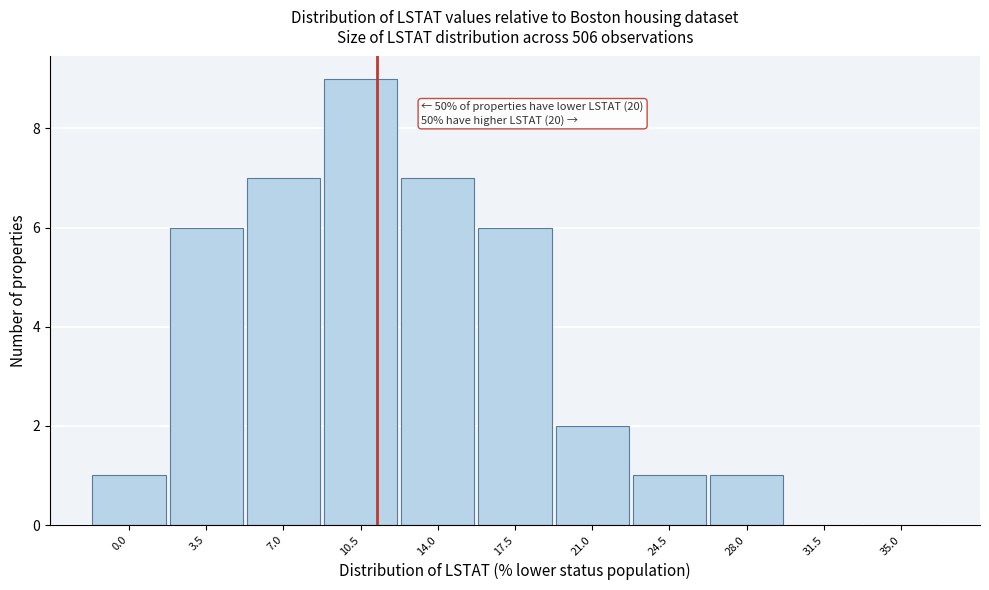

Reading right to left, transcribe all the data shown in this chart.

35.0=0	31.5=0	28.0=1	24.5=1	21.0=2	17.5=6	14.0=7	10.5=9	7.0=7	3.5=6	0.0=1